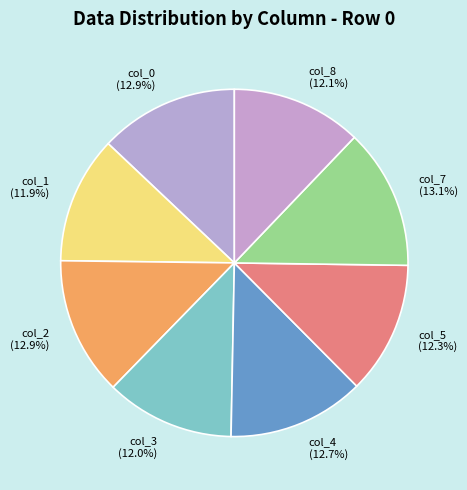

Between col_0 and col_5, which is larger?

col_0